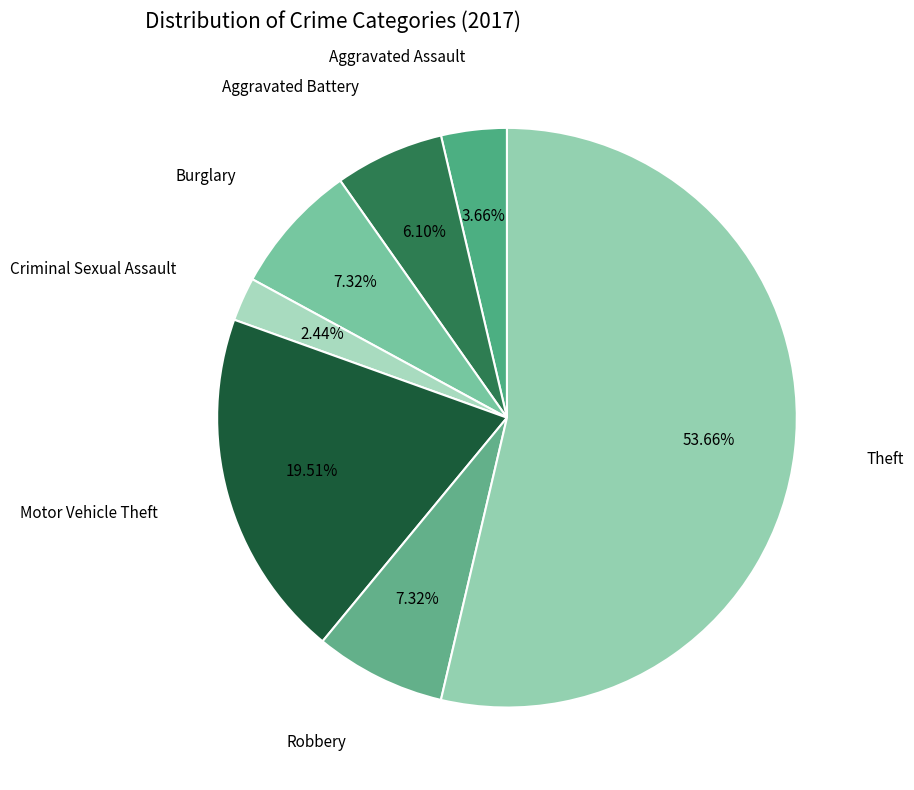

To the nearest percent, what is the difference between the largest and smallest slice percentages?

51%